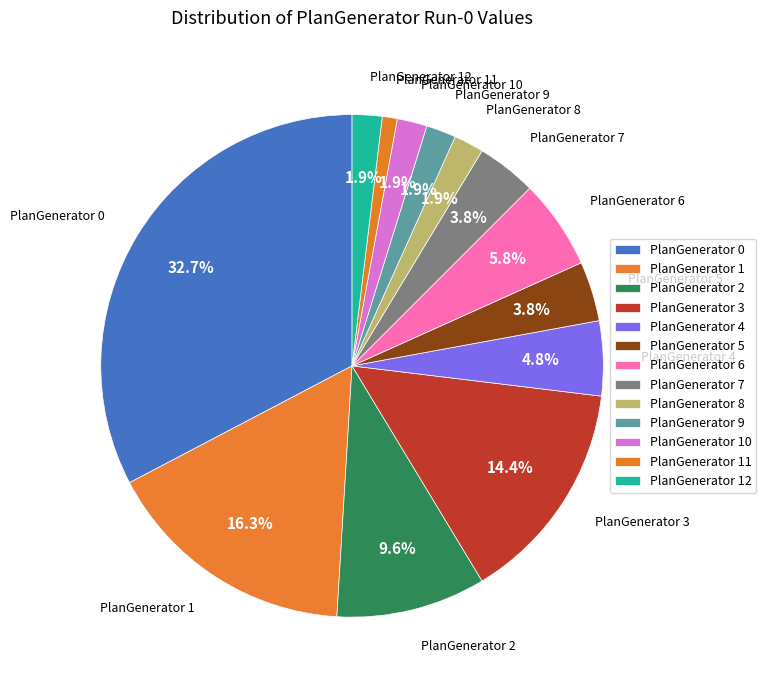

Count the number of slices in the pie.

13